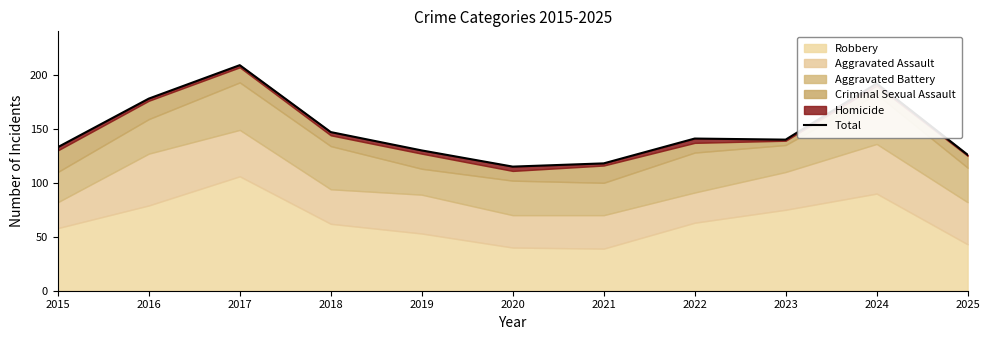

Reading left to right, extract all data points from this chart.

2015=133	2016=178	2017=209	2018=147	2019=130	2020=115	2021=118	2022=141	2023=140	2024=192	2025=126